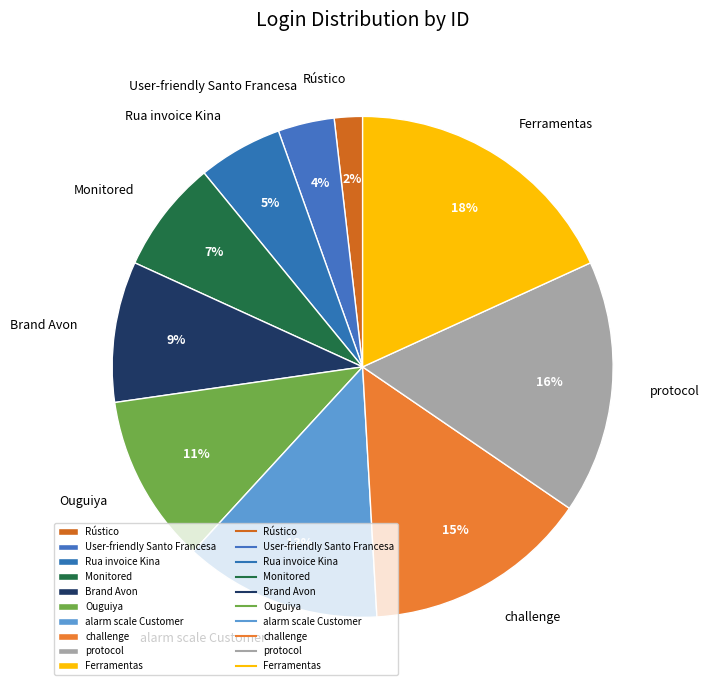

Rank the categories by value from highest to lowest.

Ferramentas, protocol, challenge, alarm scale Customer, Ouguiya, Brand Avon, Monitored, Rua invoice Kina, User-friendly Santo Francesa, Rústico